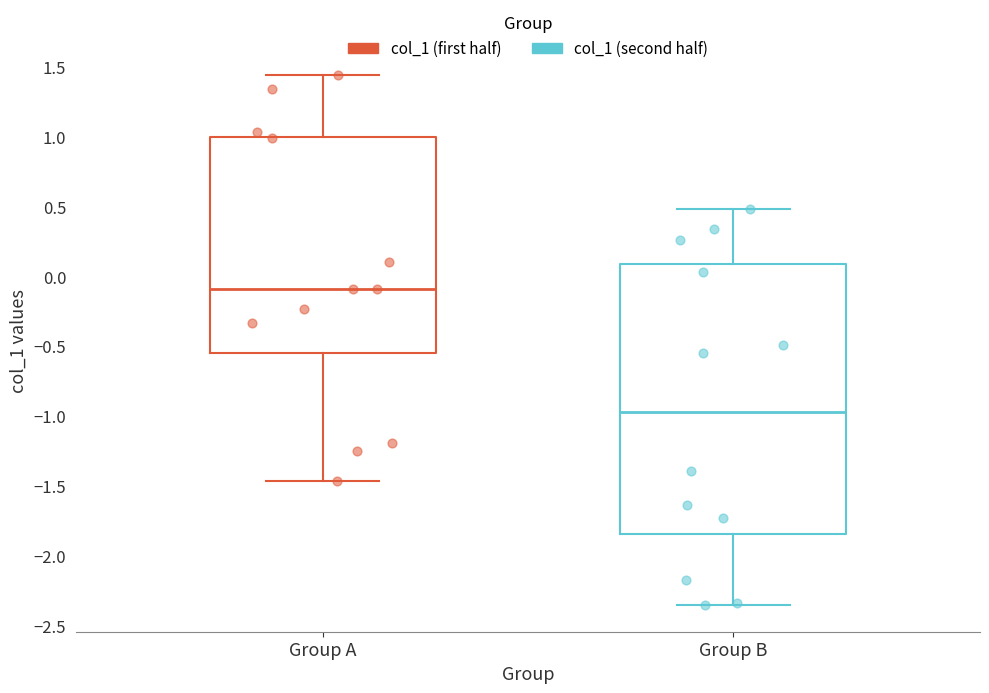

Reading left to right, transcribe this box plot: for each box, give where its median line is, the range the box spans, and where its two whiskers end, as read against the y-axis. The values are not printed on the chart, so give them approximately, as read against the axis.

Group A: median -0.10, box -0.55 to 1.00, whiskers -1.45 to 1.45
Group B: median -0.95, box -1.85 to 0.10, whiskers -2.35 to 0.50